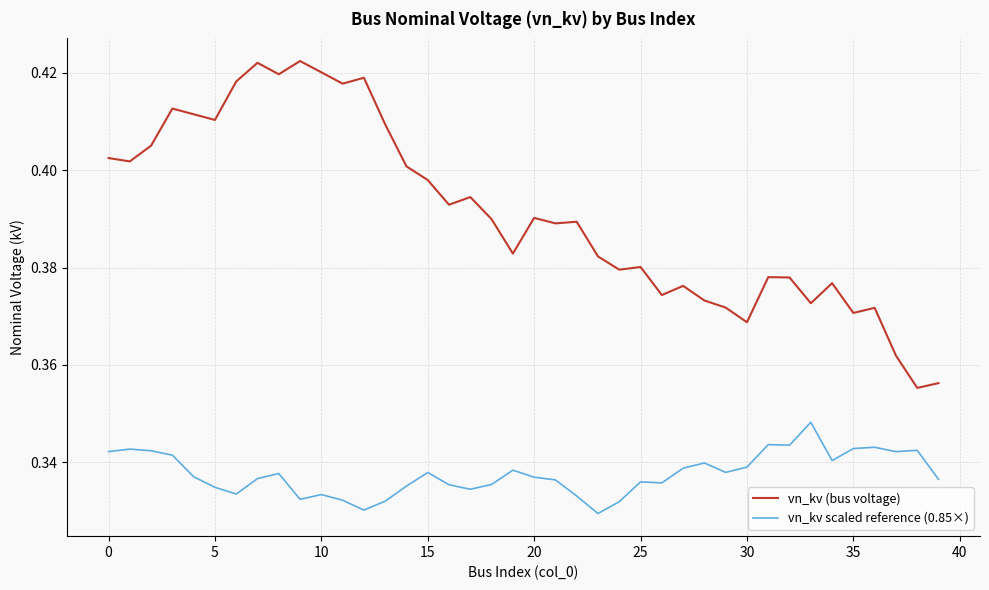

Which series has the largest range (max minus min)?

vn_kv (bus voltage)